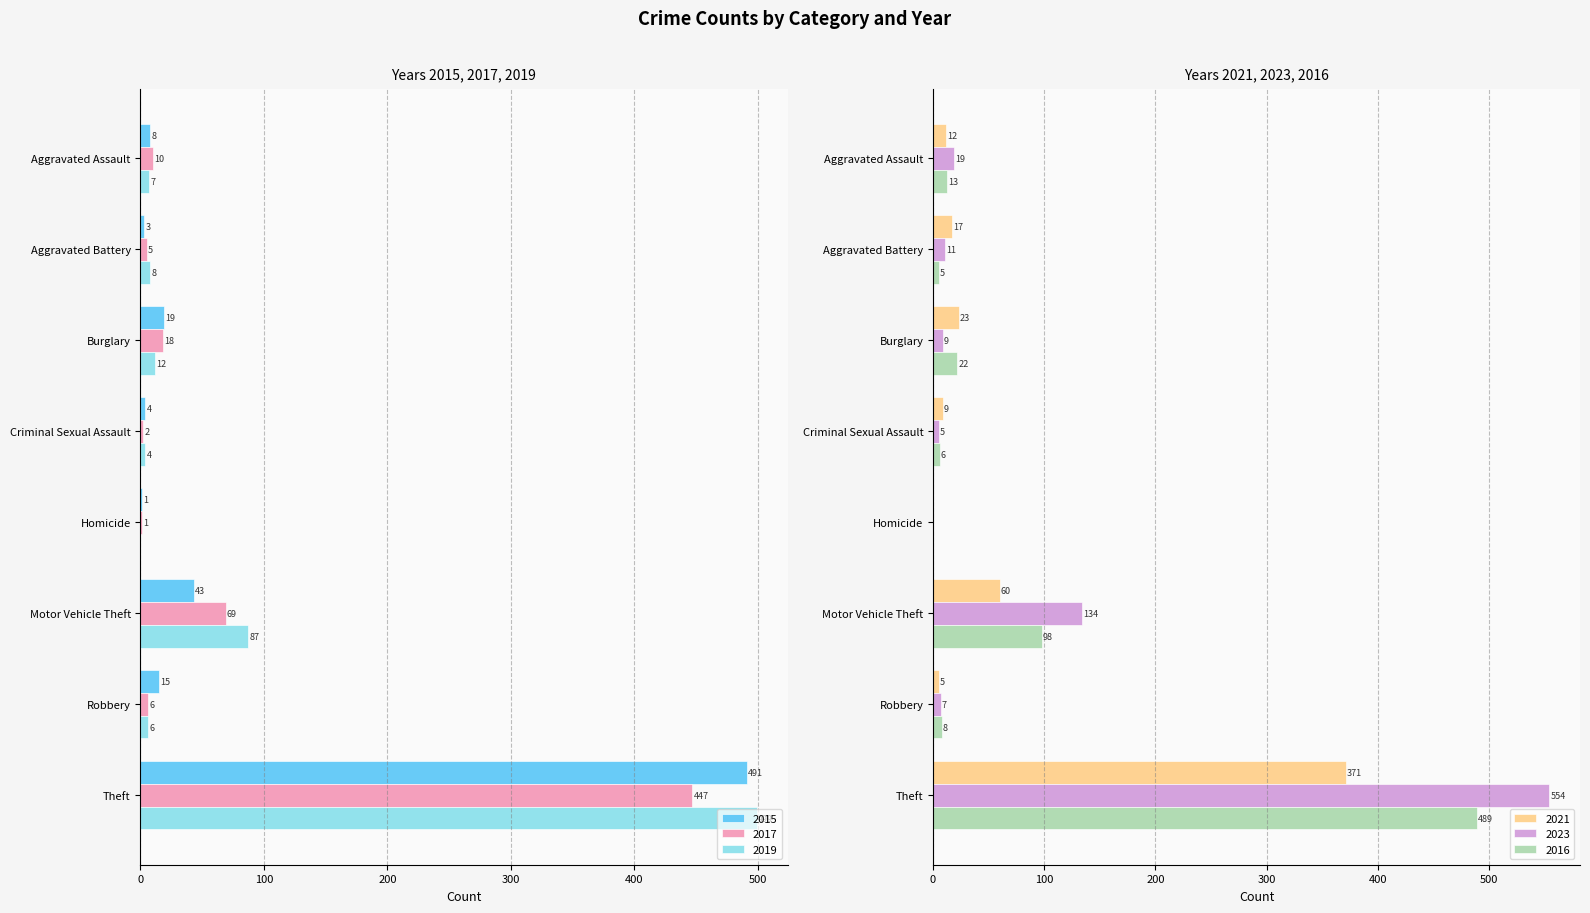

What is the highest value of the 2023 series?

554